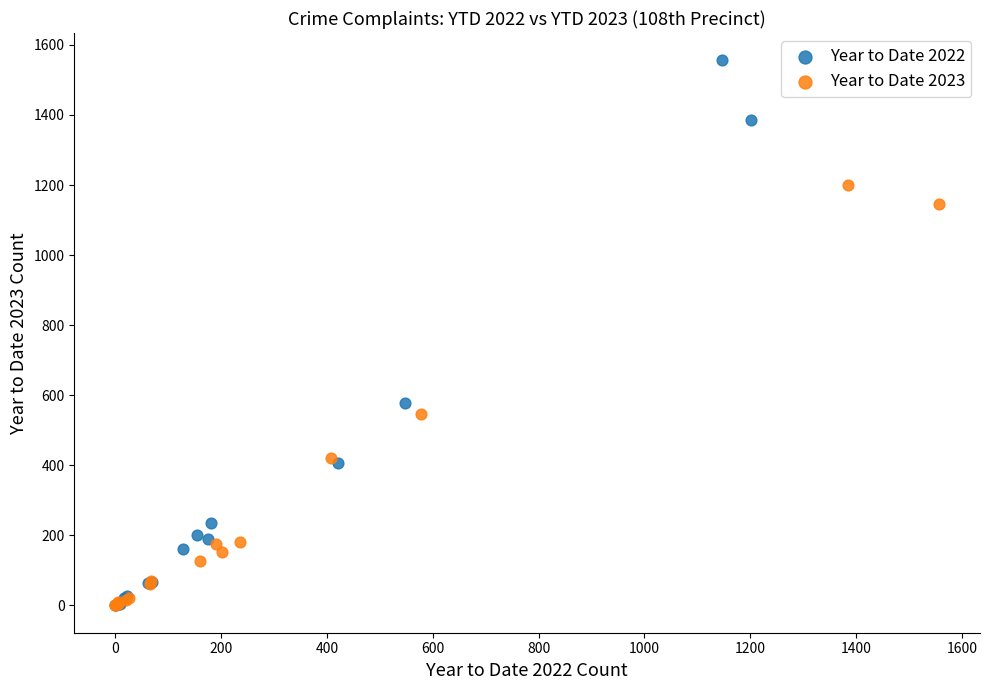

Which series has the widest spread of Y values?

Year to Date 2022